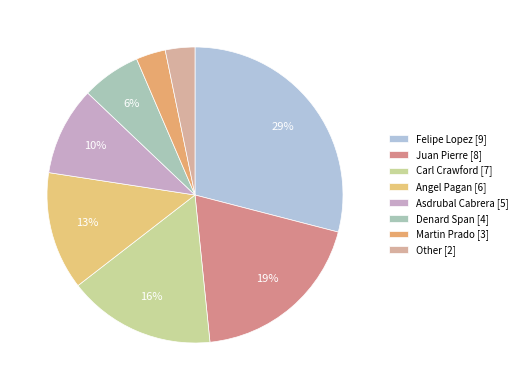

True or false: Denard Span [4] accounts for 6% of the total.

True